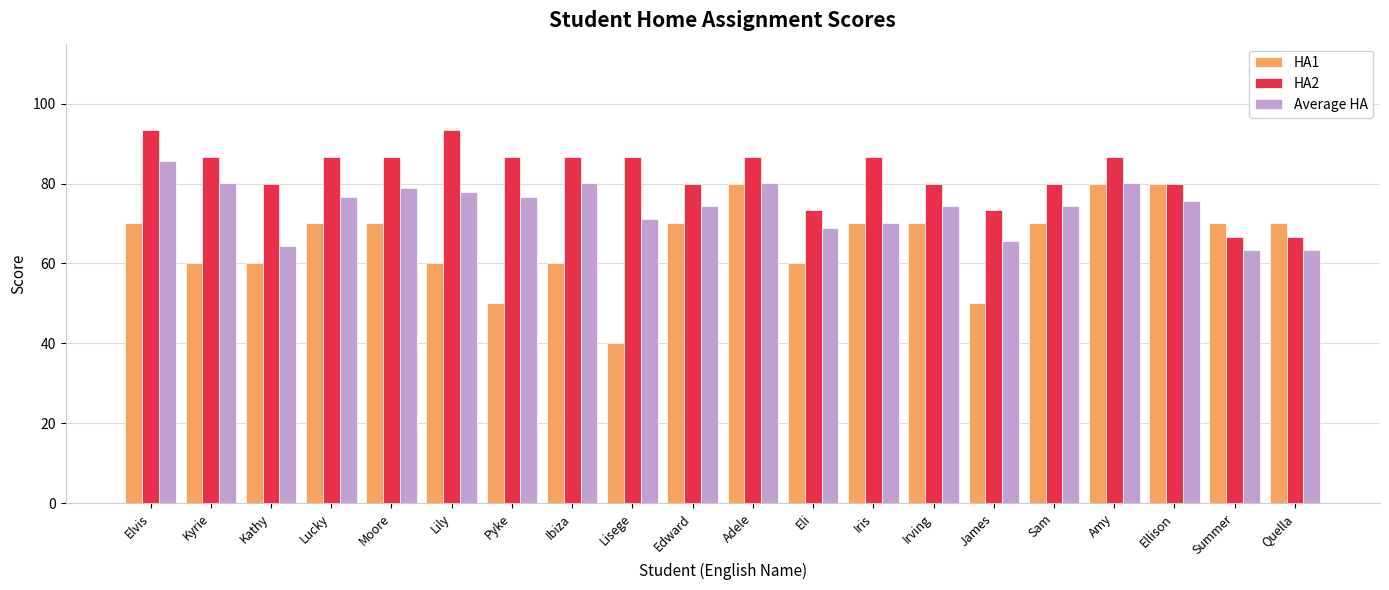

At which label does Average HA reach its peak?

Elvis